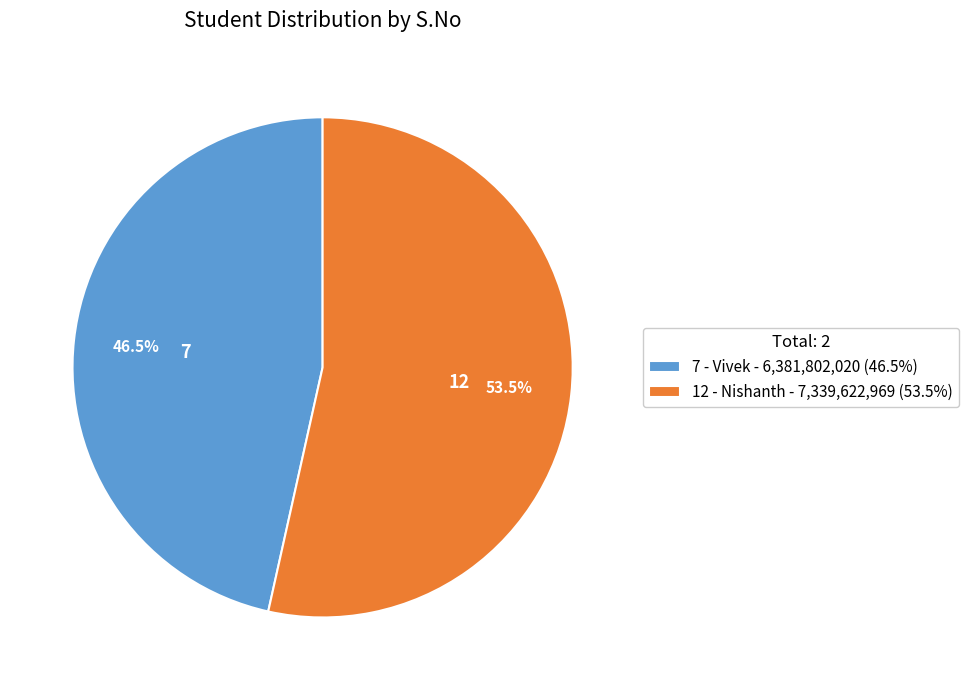

Is 12 - Nishanth the majority of the pie?

Yes